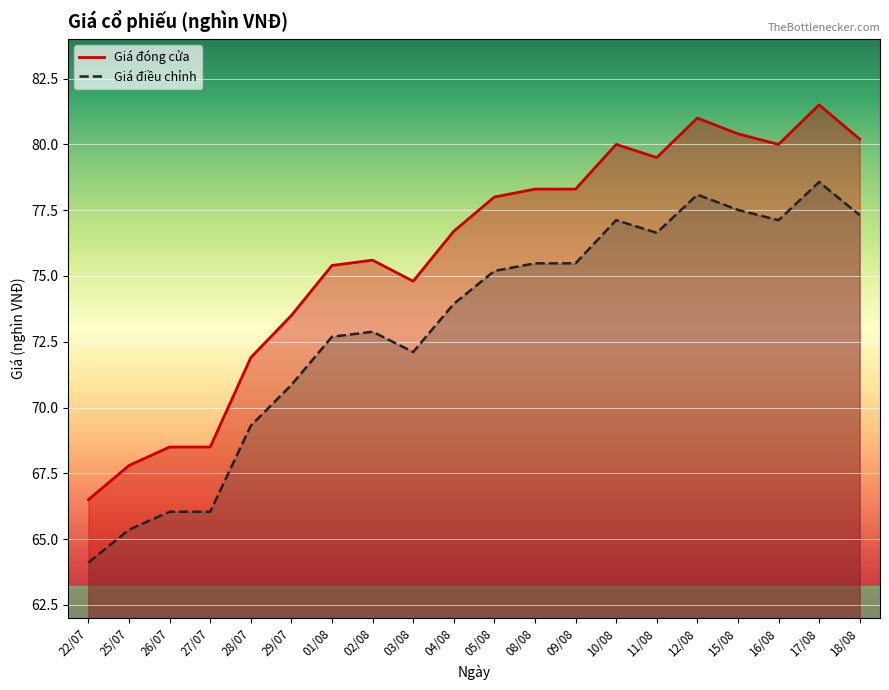

Between 15/08 and 03/08, which is larger?

15/08